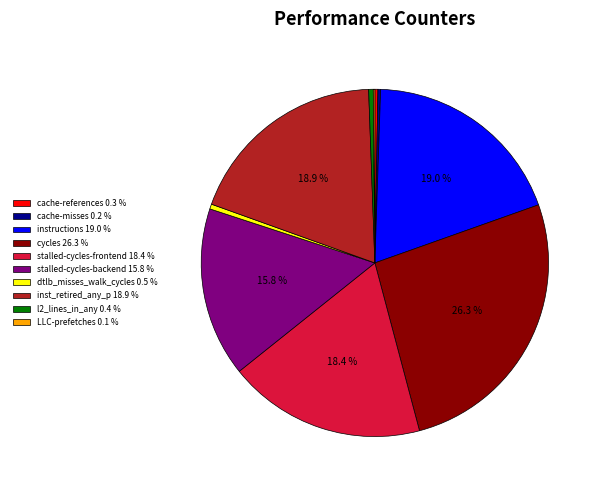

Is there any slice that represents more than half of the pie?

No